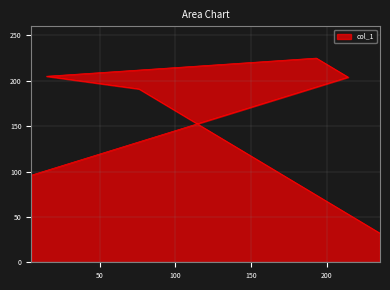

How many lines are shown in the chart?

1